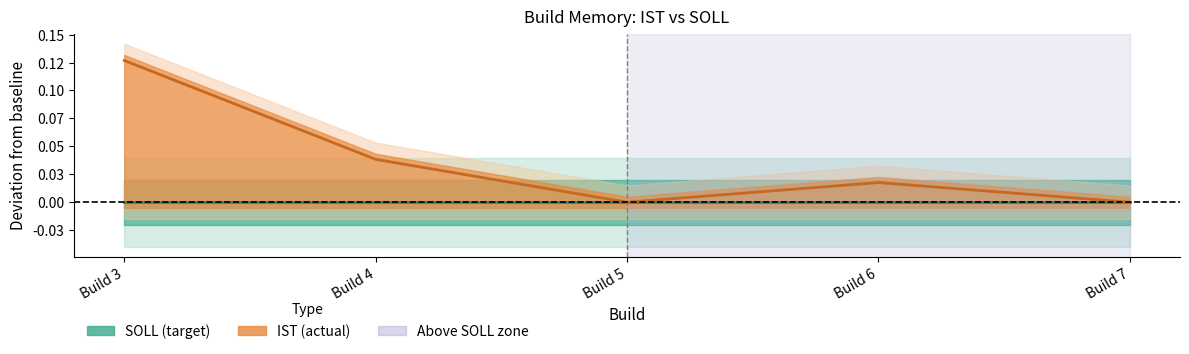

How many lines are shown in the chart?

1